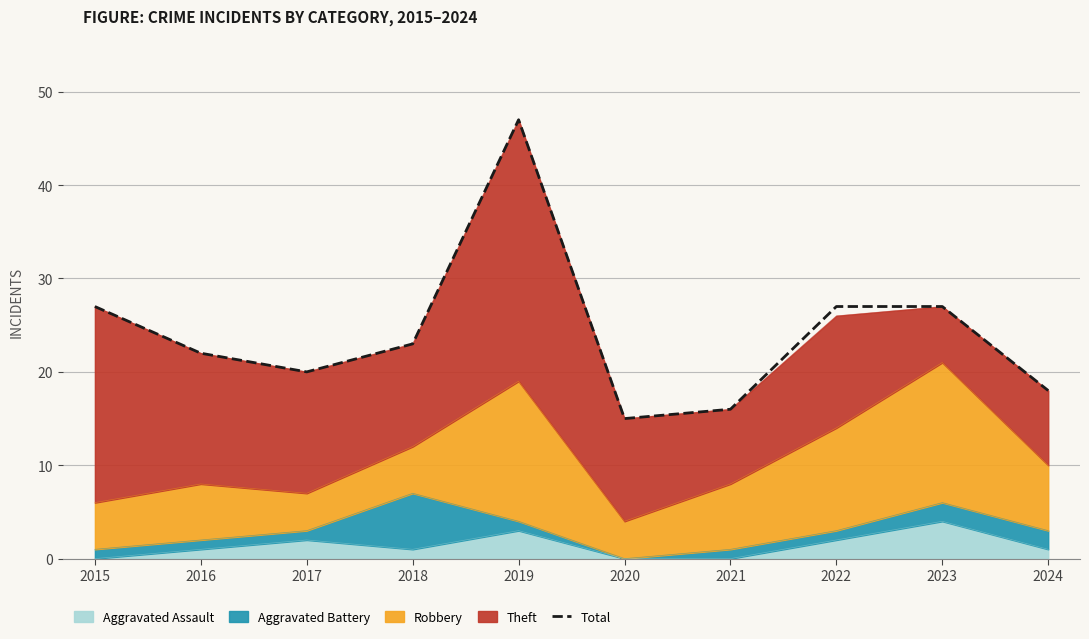

Where does the data first go above 23?

2015